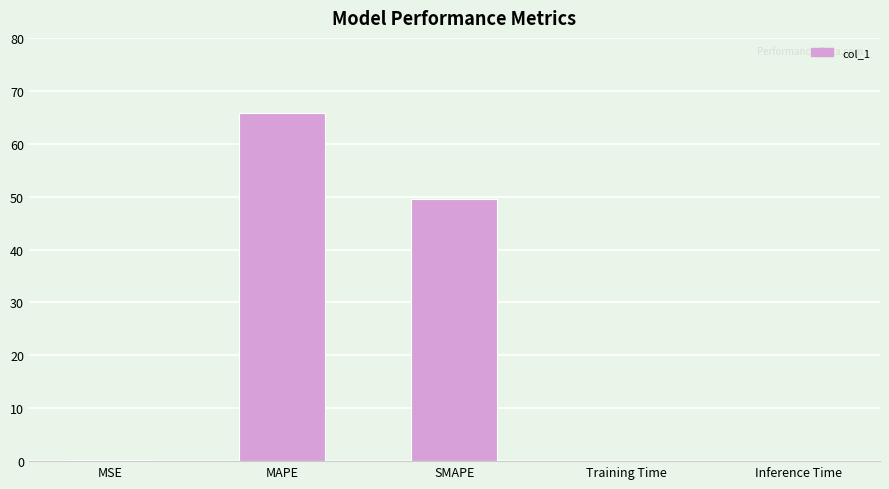

Which label corresponds to the largest value in the chart?

MAPE